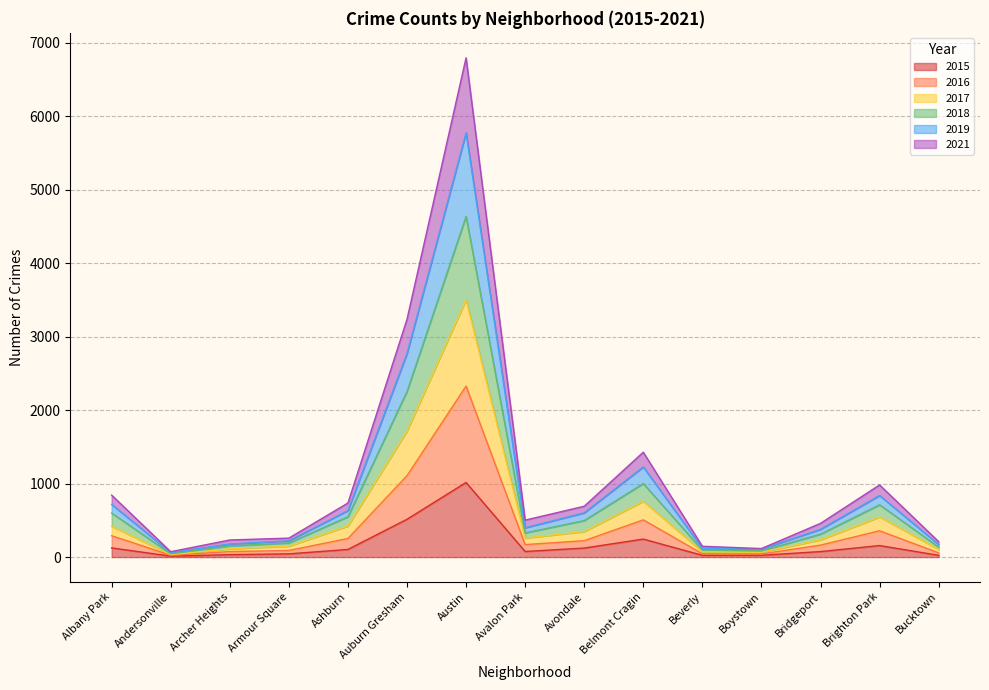

At which category is the sum across all series the highest?

Austin